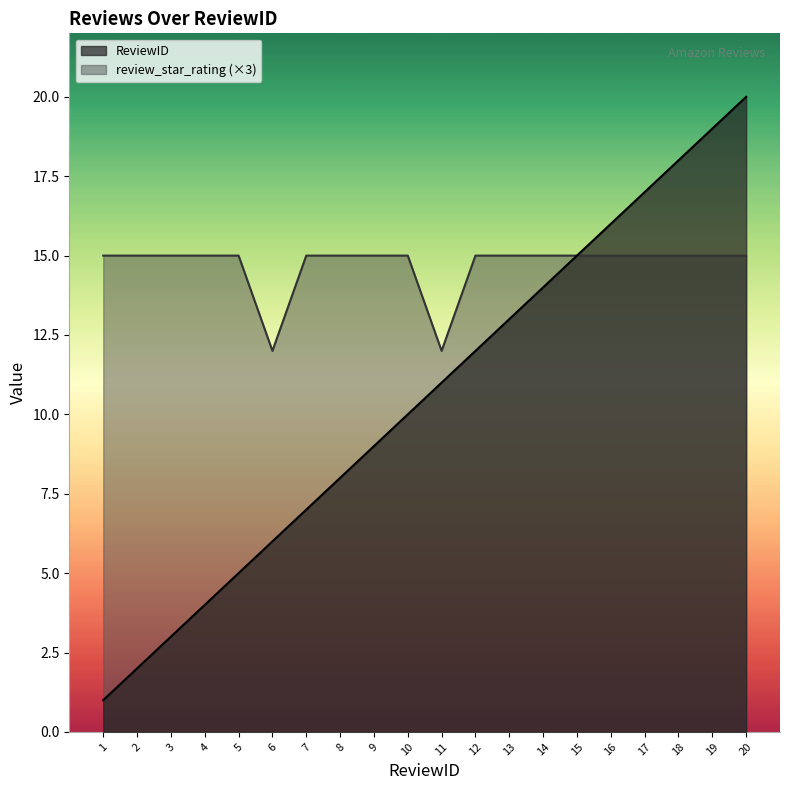

Is the value of ReviewID at 1 greater than the value of review_star_rating at 12?

No